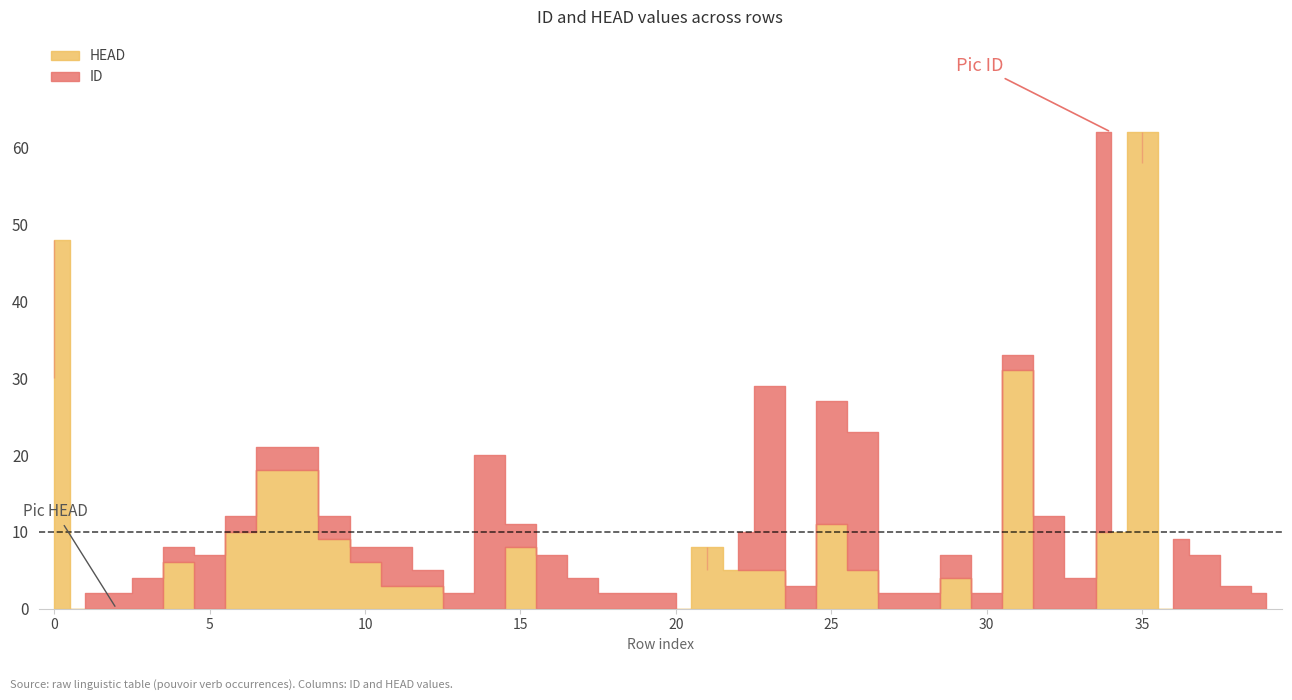

The HEAD series shows -38 at 17. True or false?

False